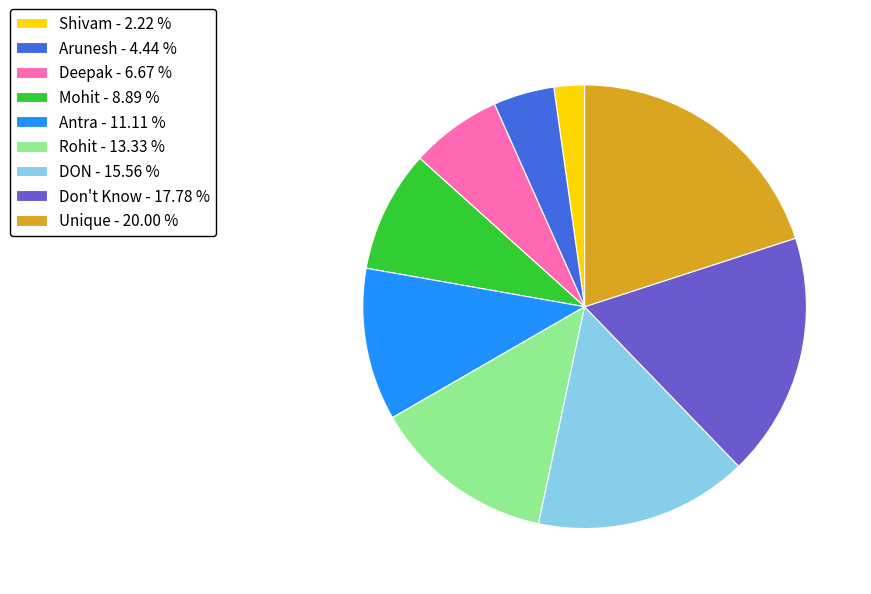

Is DON - 15.56 % the majority of the pie?

No